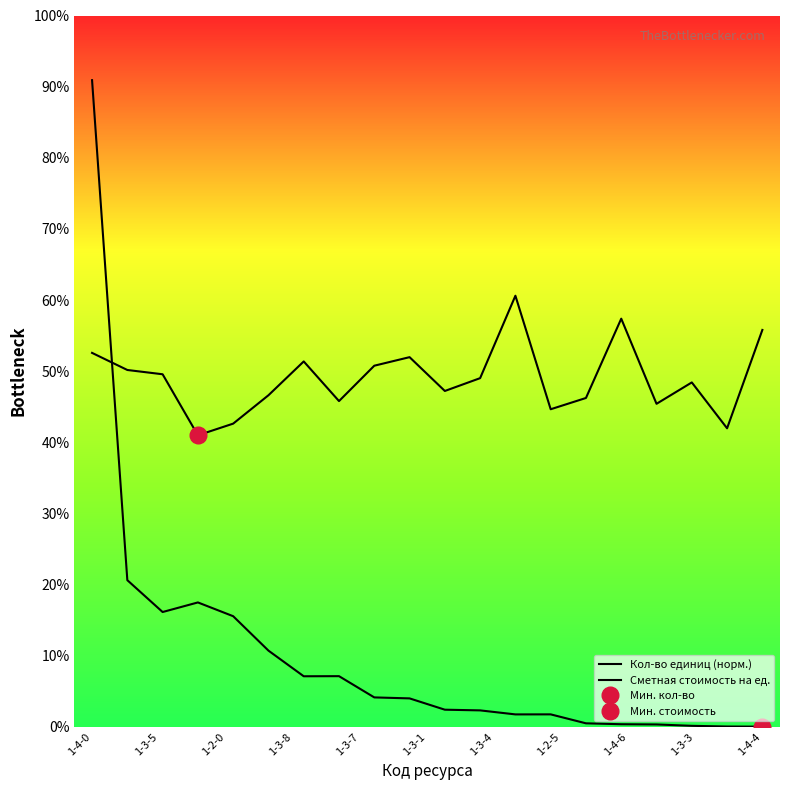

At which category is the sum across all series the highest?

1-4-0